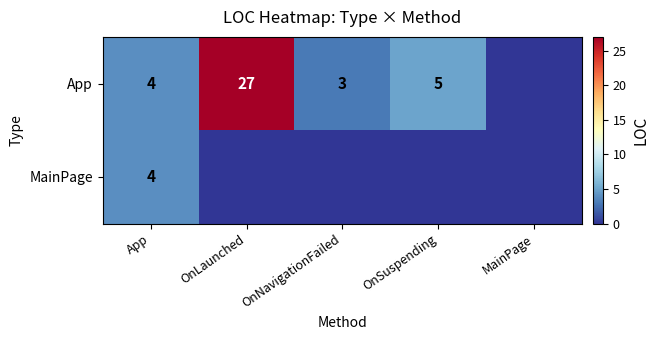

What is the sum of the App values at OnLaunched and OnNavigationFailed?

30